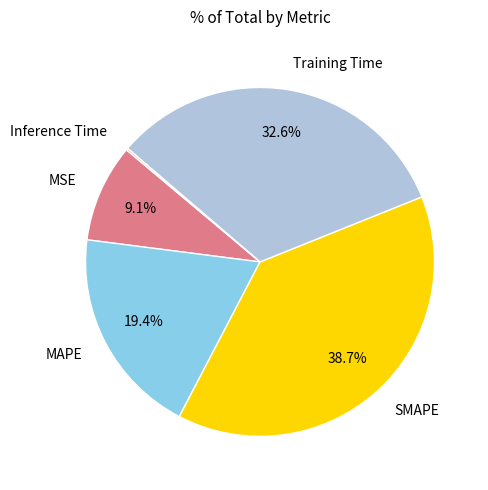

Does Training Time account for over 50% of the chart?

No